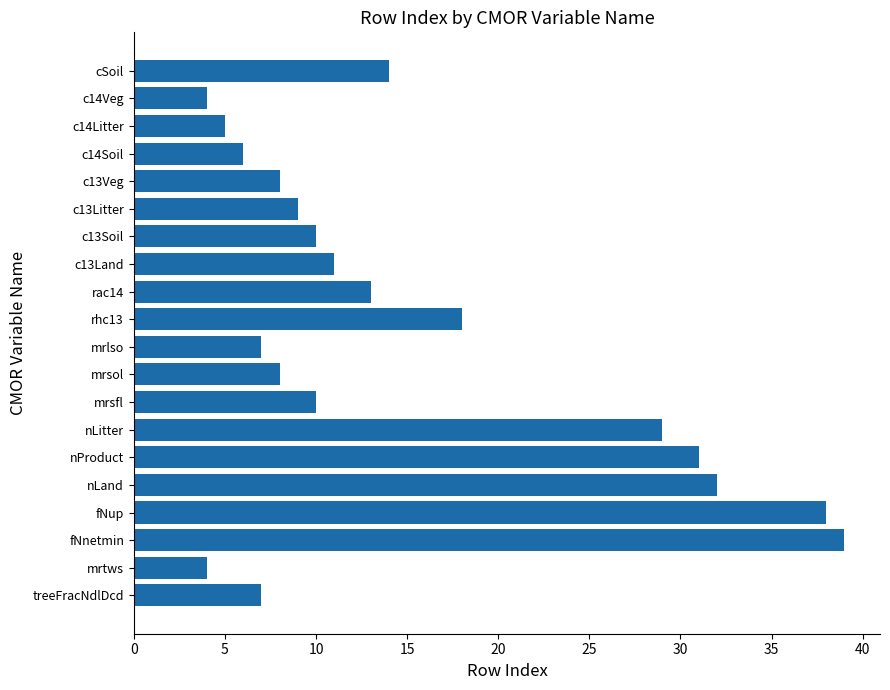

True or false: the data shows 15 at c13Land.

False